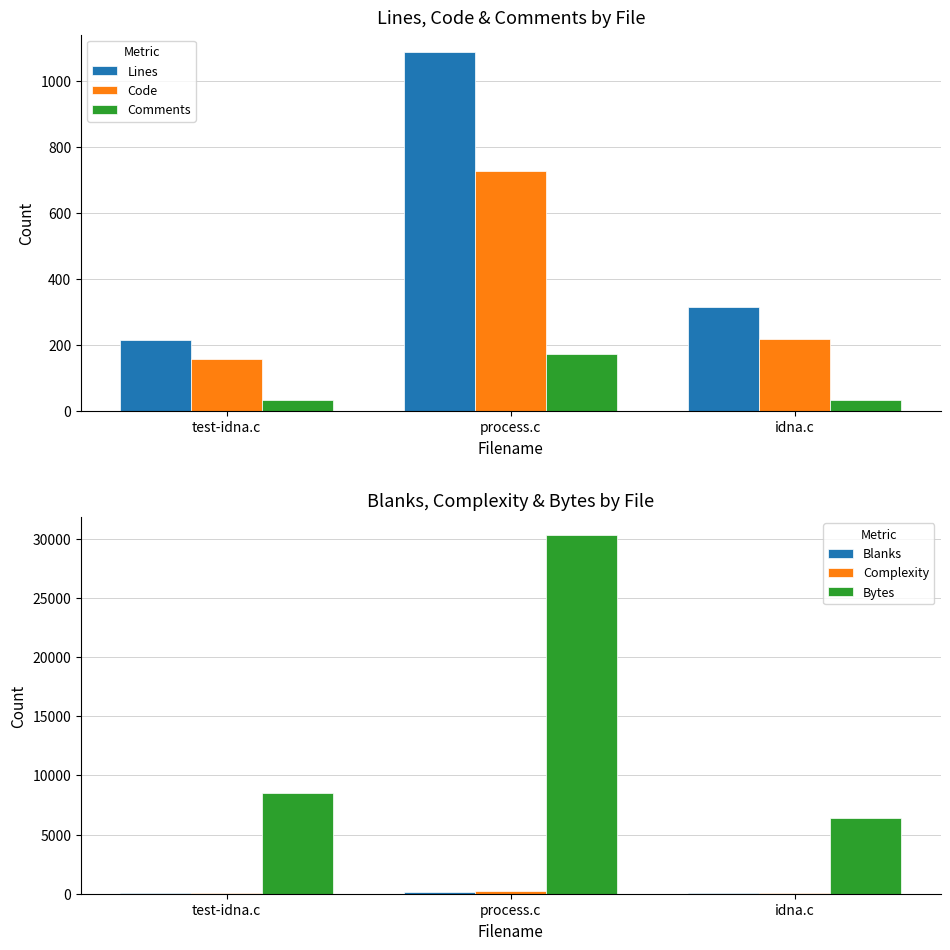

Which series changed the most between test-idna.c and idna.c?

Bytes